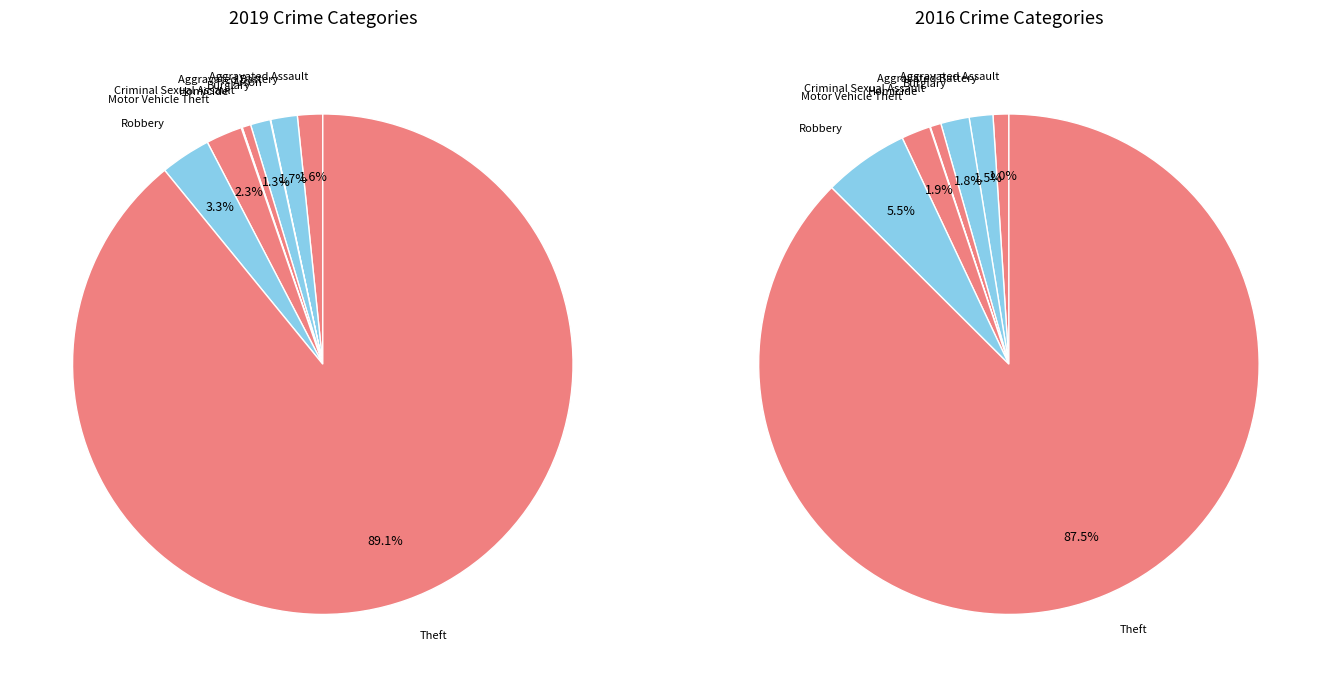

How many slices are in this pie chart?

9